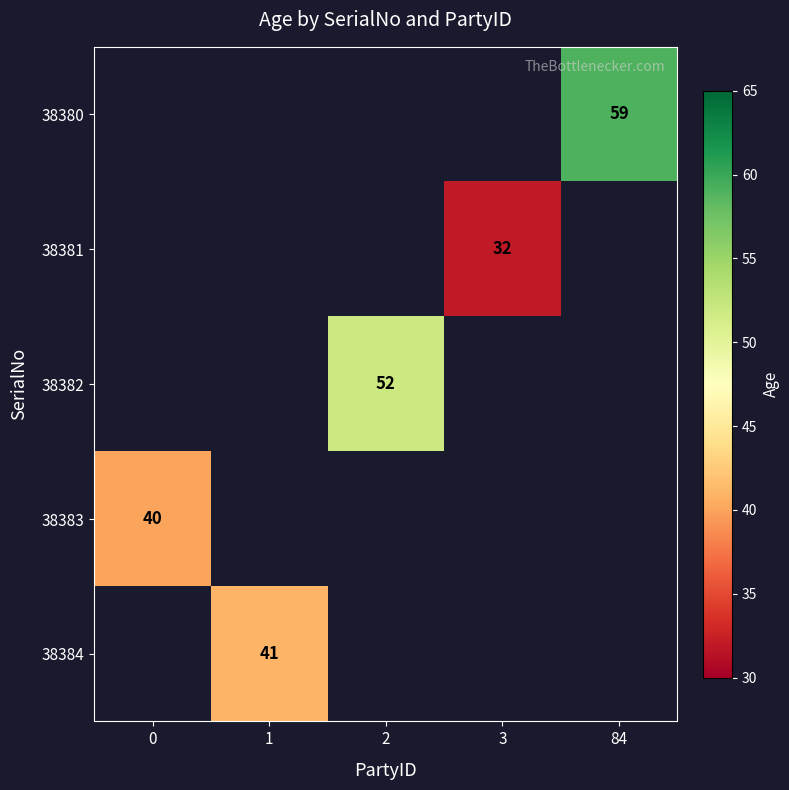

The value of 38382 at 2 is 52. True or false?

True